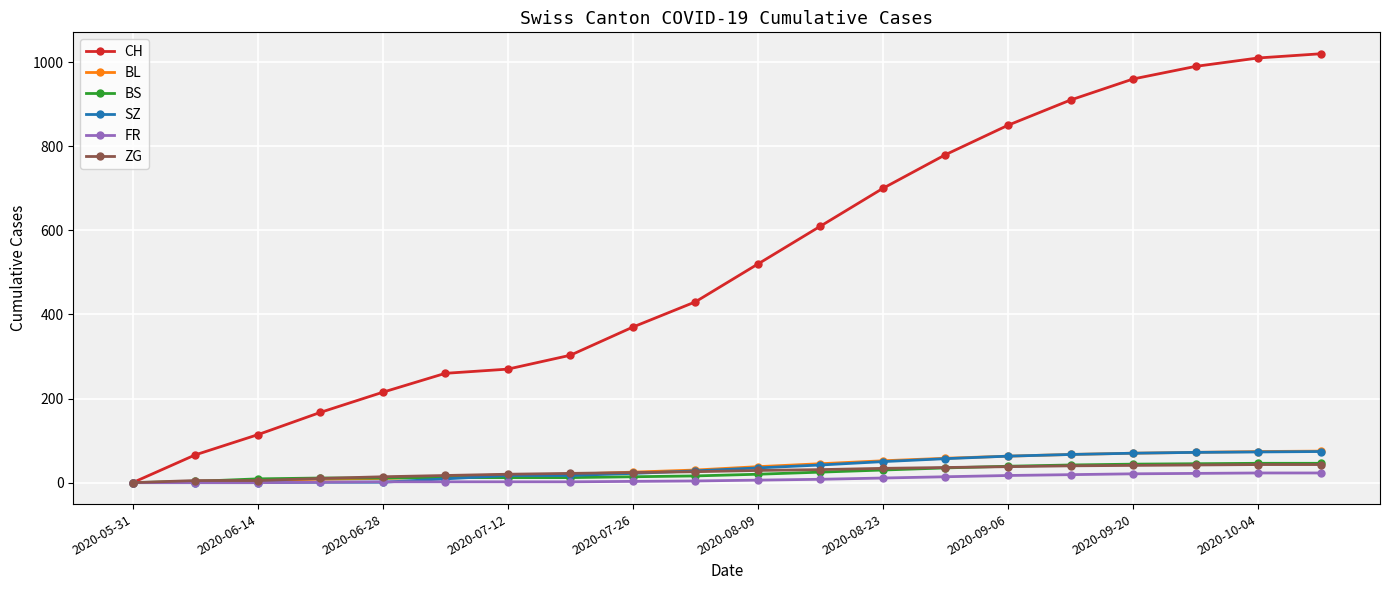

What is the greatest value displayed?

1020